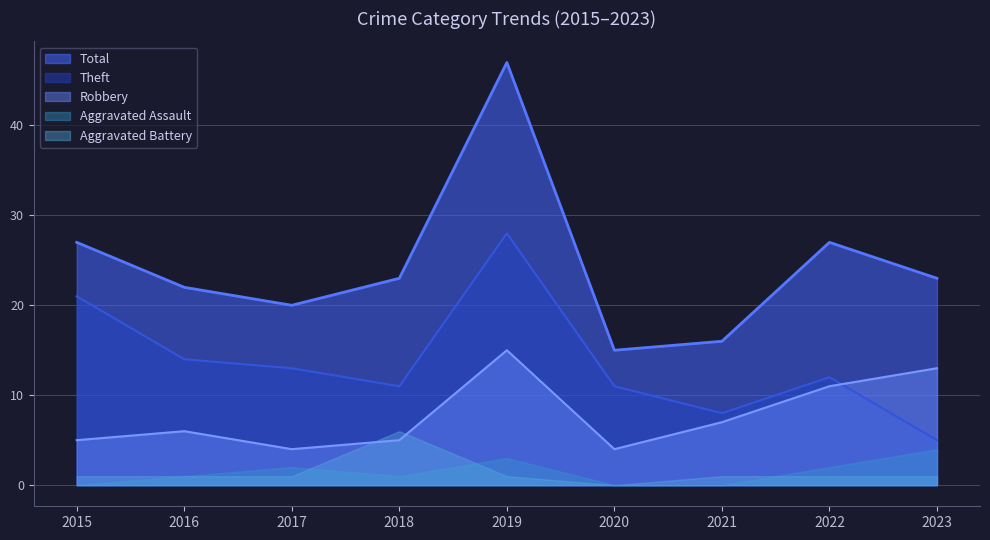

What value does the Robbery series have at 2022, to the nearest 10?

10